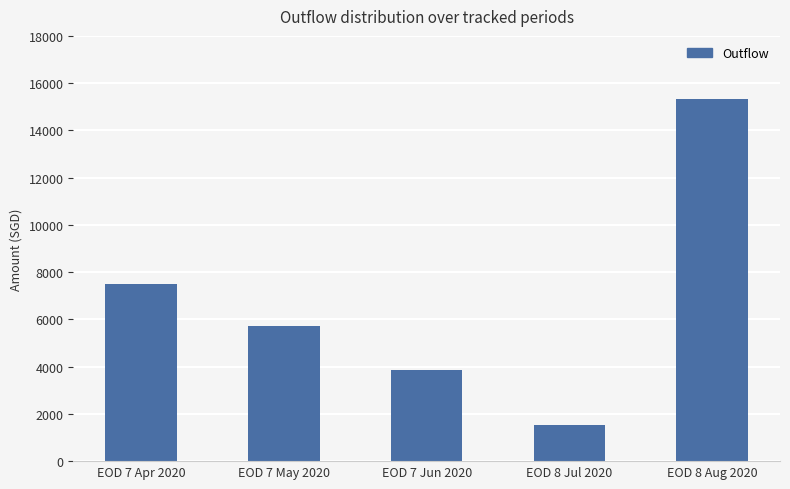

Rank the categories by value from lowest to highest.

EOD 8 Jul 2020, EOD 7 Jun 2020, EOD 7 May 2020, EOD 7 Apr 2020, EOD 8 Aug 2020